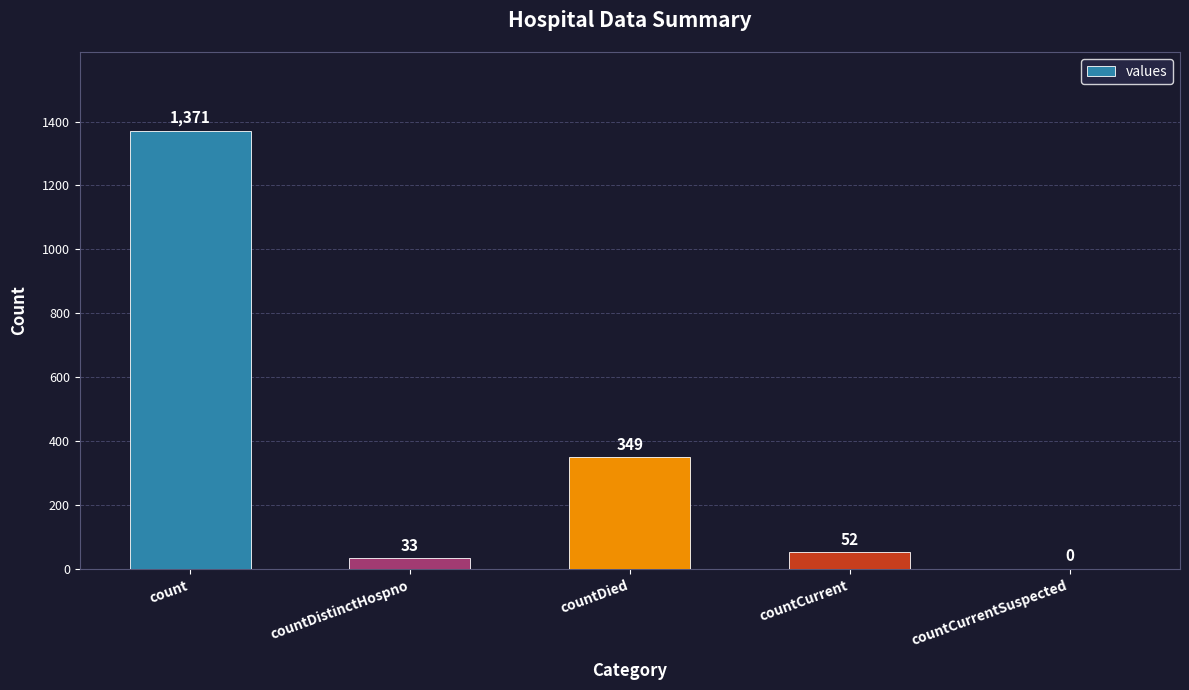

What is the change in value from countDied to countCurrentSuspected?

-349